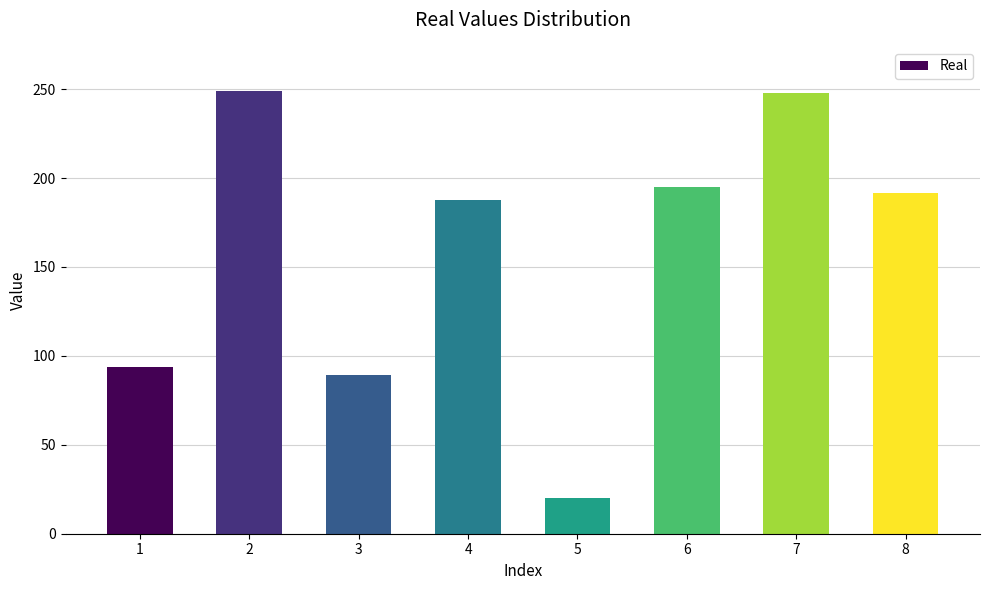

Count the number of categories in the chart.

8